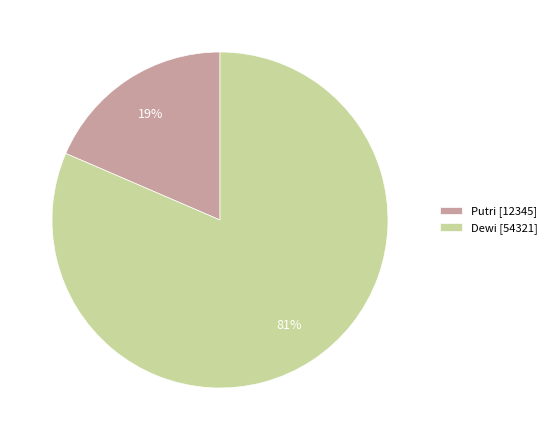

Do Dewi and Putri together represent more than half of the pie?

Yes